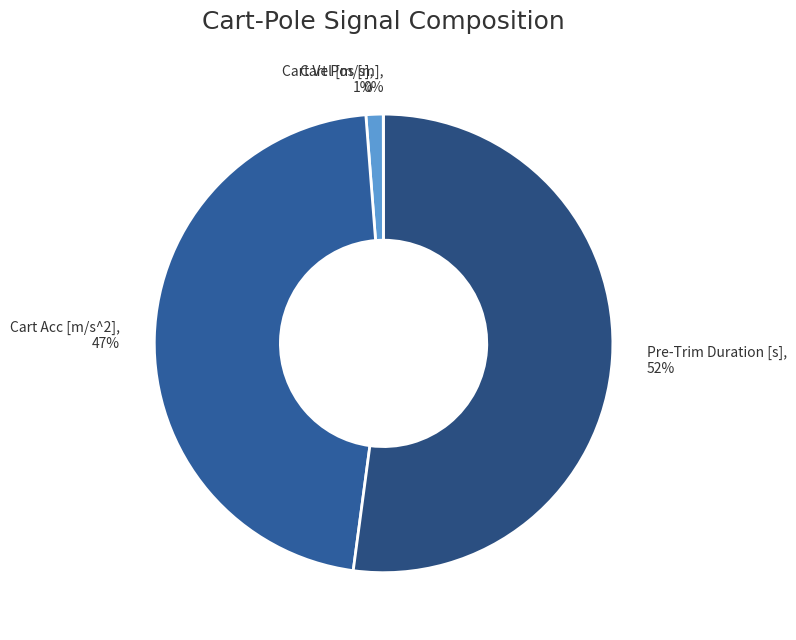

What is the majority slice?

Pre-Trim Duration [s]